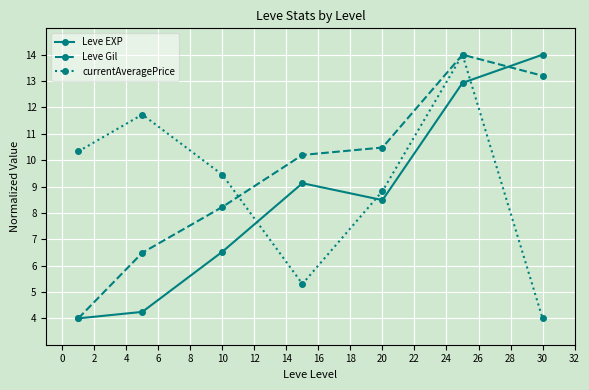

How many interior local valleys does the currentAveragePrice series have?

1